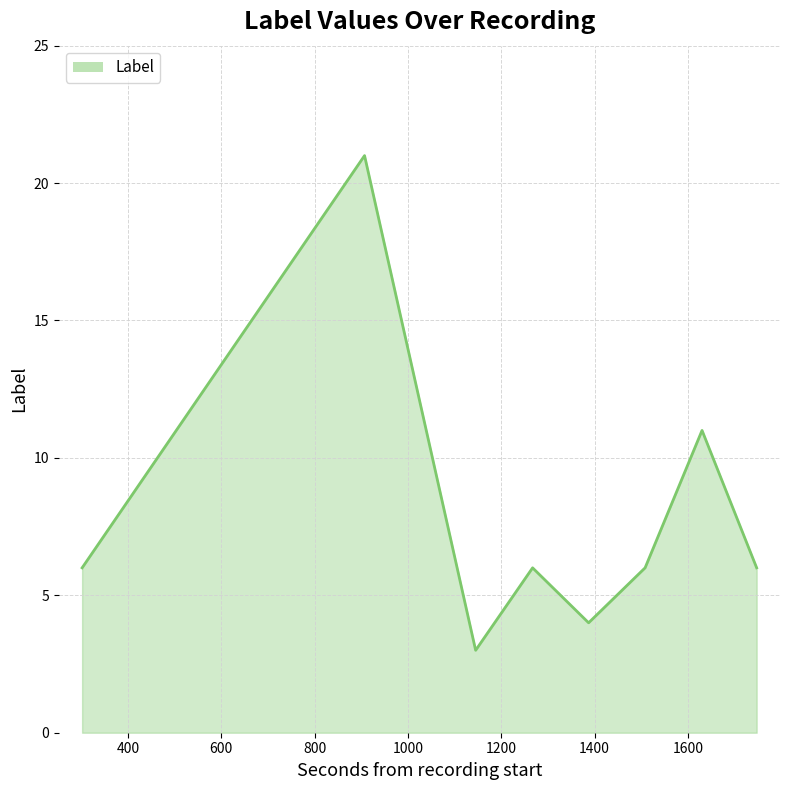

True or false: there are more than 0 points higher than both neighbors.

True